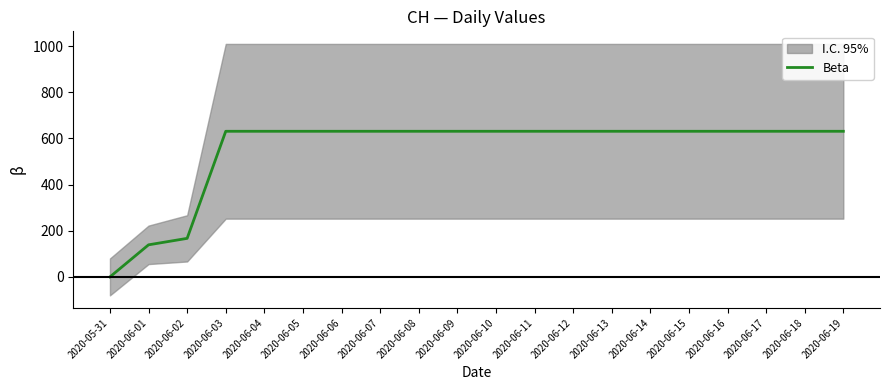

Between 2020-06-08 and 2020-06-15, which is larger?

2020-06-08